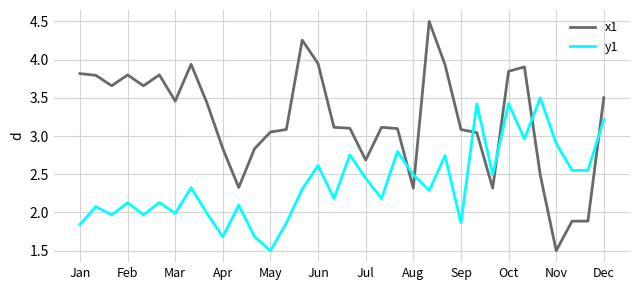

What is the greatest value displayed?

4.5